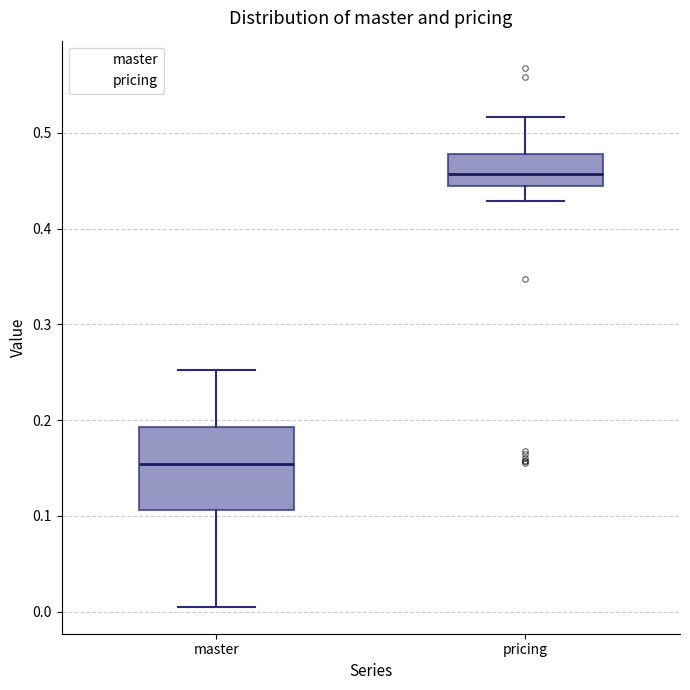

Reading left to right, read every box against the y-axis: the position of its median line, the range the box covers, and the ends of its whiskers. The values are not printed on the chart, so give them approximately, as read against the axis.

master: median 0.15, box 0.11 to 0.19, whiskers 0.01 to 0.25
pricing: median 0.46, box 0.44 to 0.48, whiskers 0.43 to 0.52